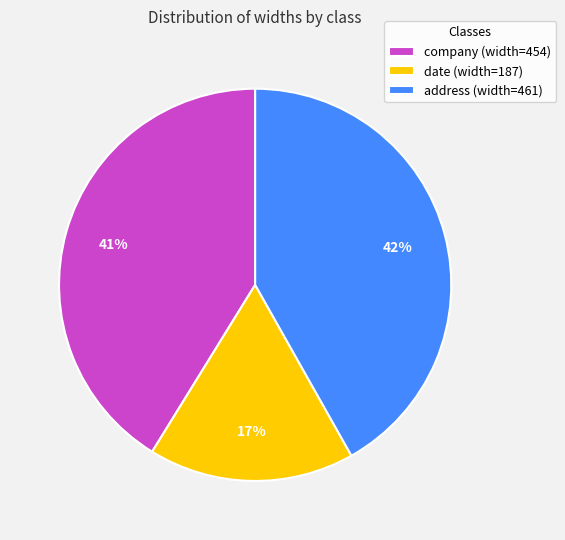

To the nearest percent, what portion does company represent?

41%